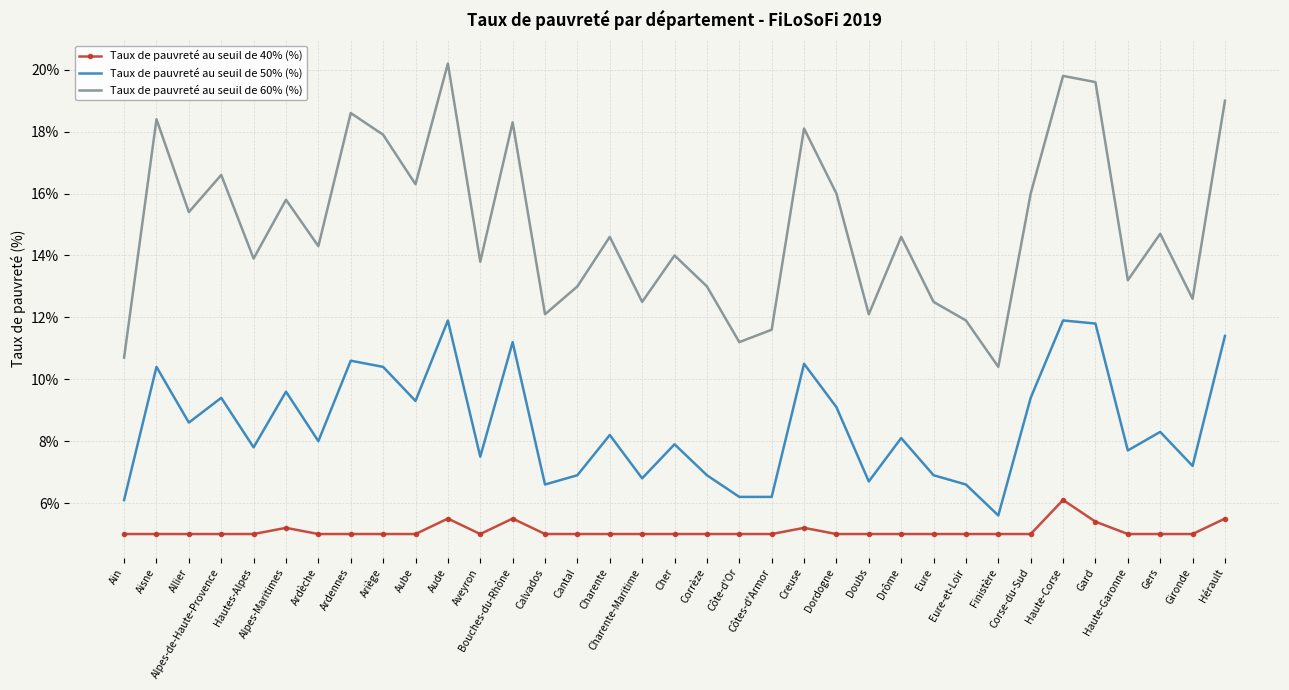

Is the value of Taux de pauvreté au seuil de 60% (%) at Corrèze greater than the value of Taux de pauvreté au seuil de 50% (%) at Hautes-Alpes?

Yes